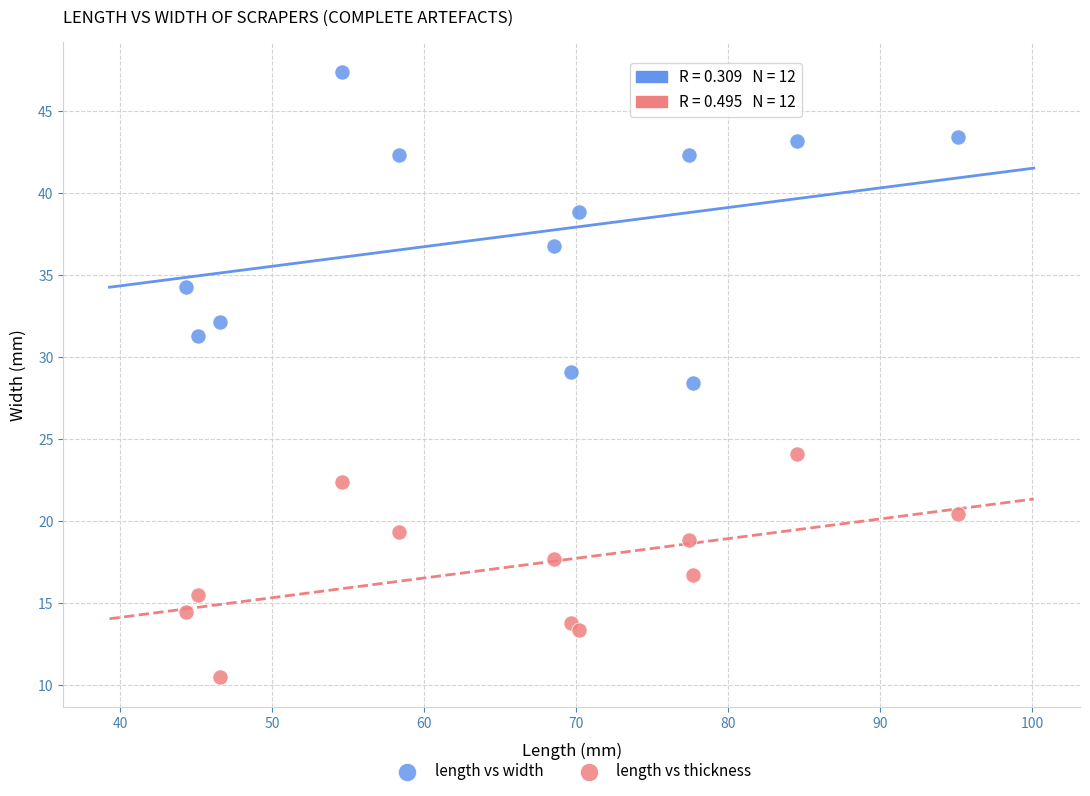

Which series has the widest spread of Y values?

length vs width